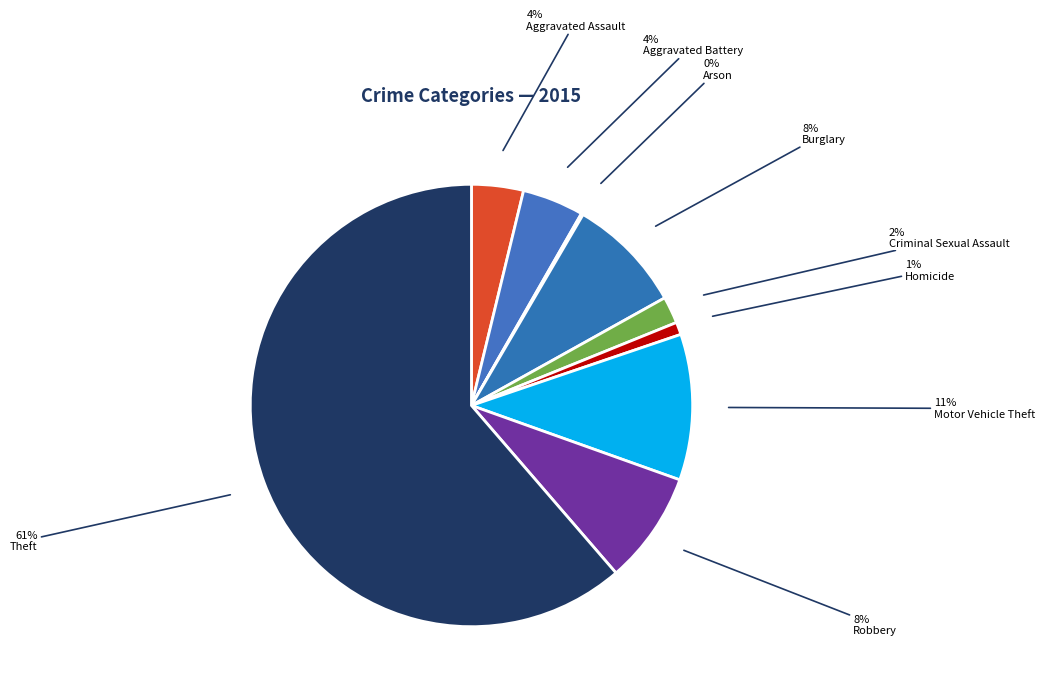

Which category has the smallest portion of the pie?

Arson